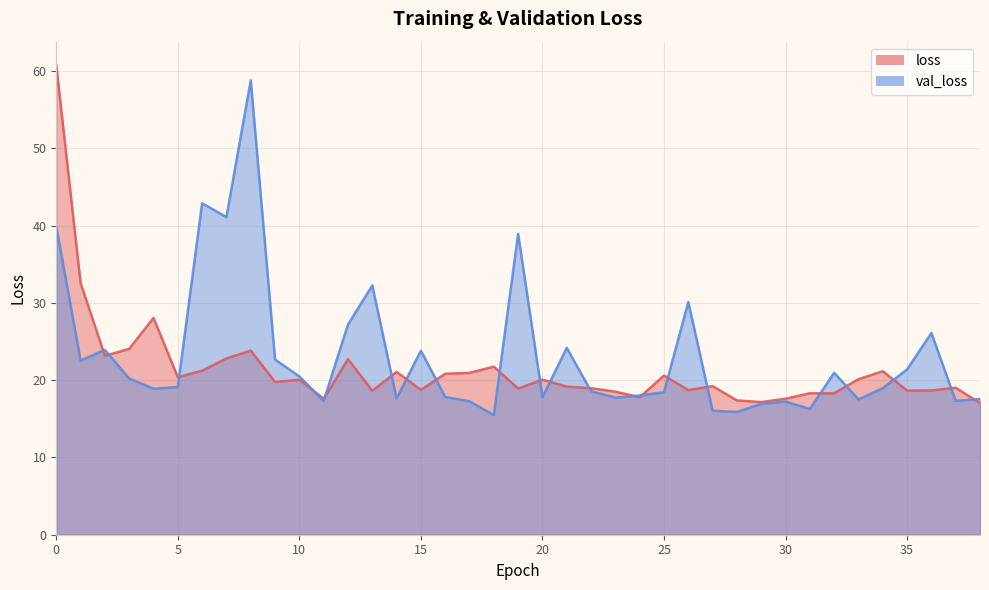

The value of loss at 13 is 18.6. True or false?

True